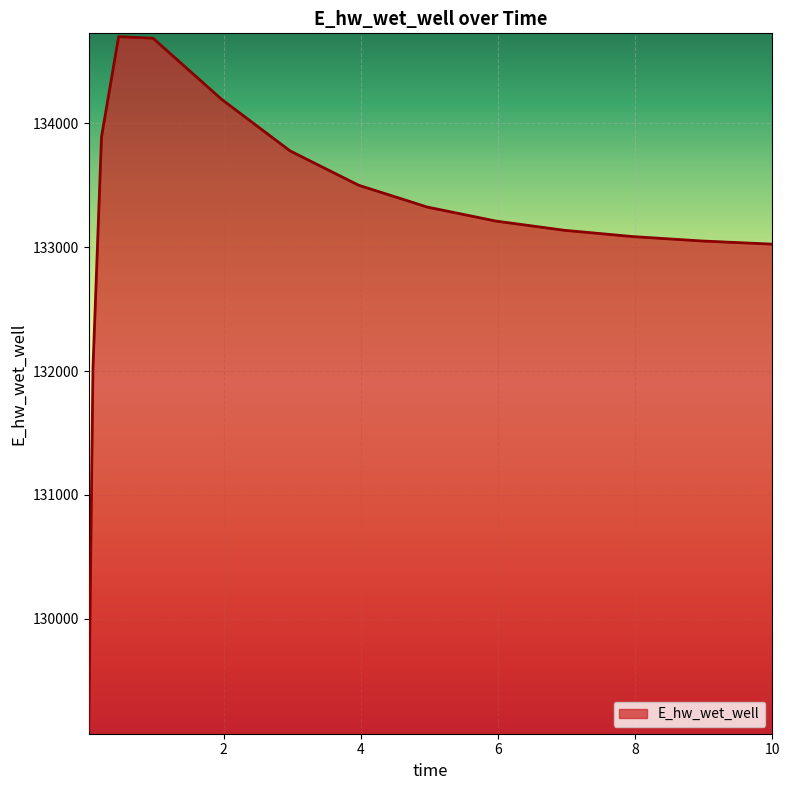

What is the difference between the maximum and minimum values?

5603.6